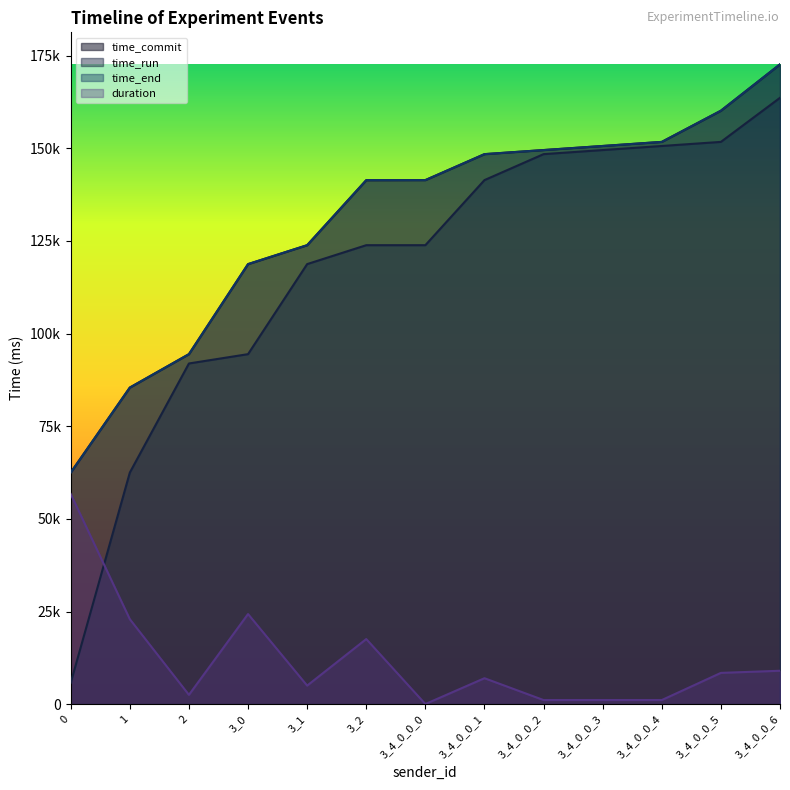

What is the approximate value of time_commit at 3_4_0_0_1, to the nearest 50?

148450